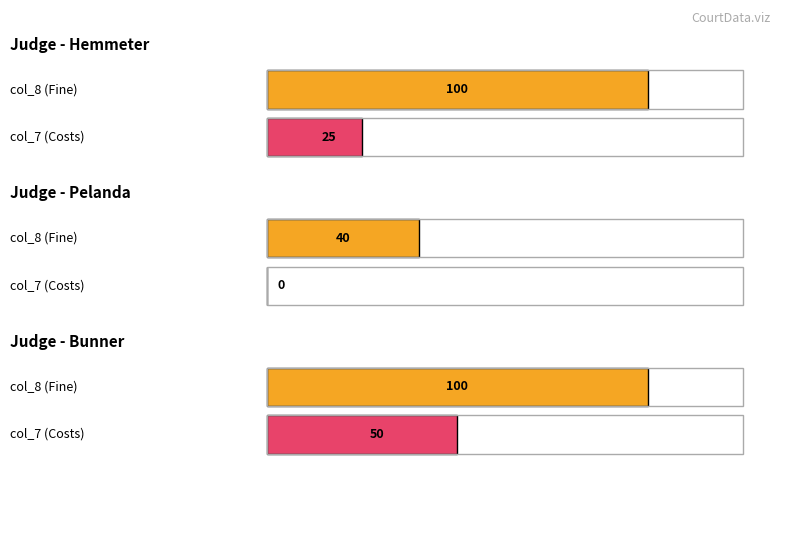

Rank the series at 15 from lowest to highest value.

col_8, col_7